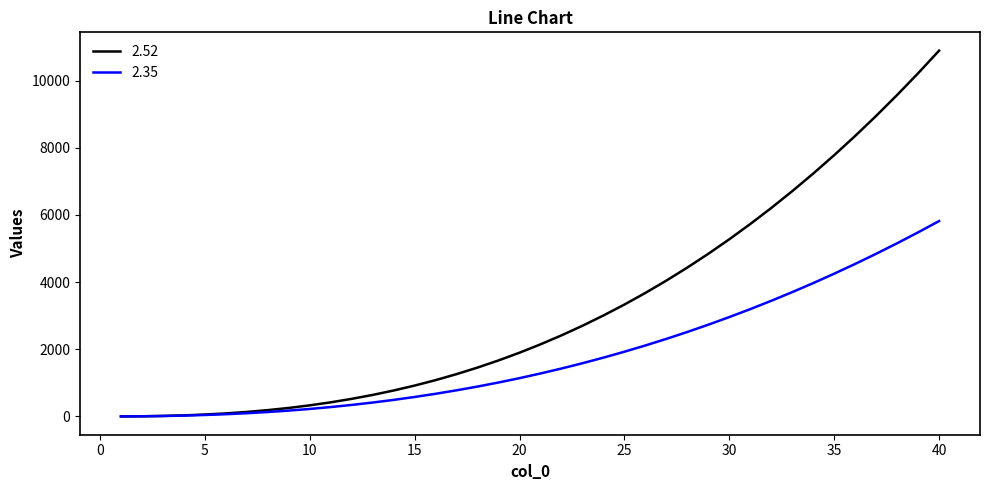

Which series has the widest spread of values?

2.52